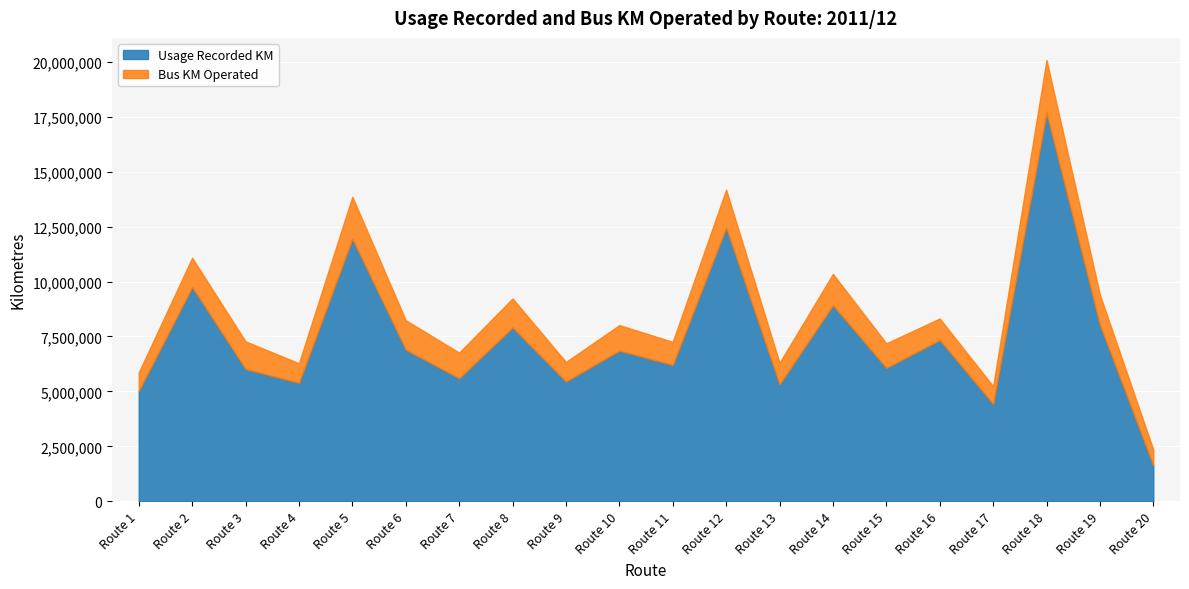

What are all the series names shown in the legend?

Usage Recorded KM, Bus KM Operated